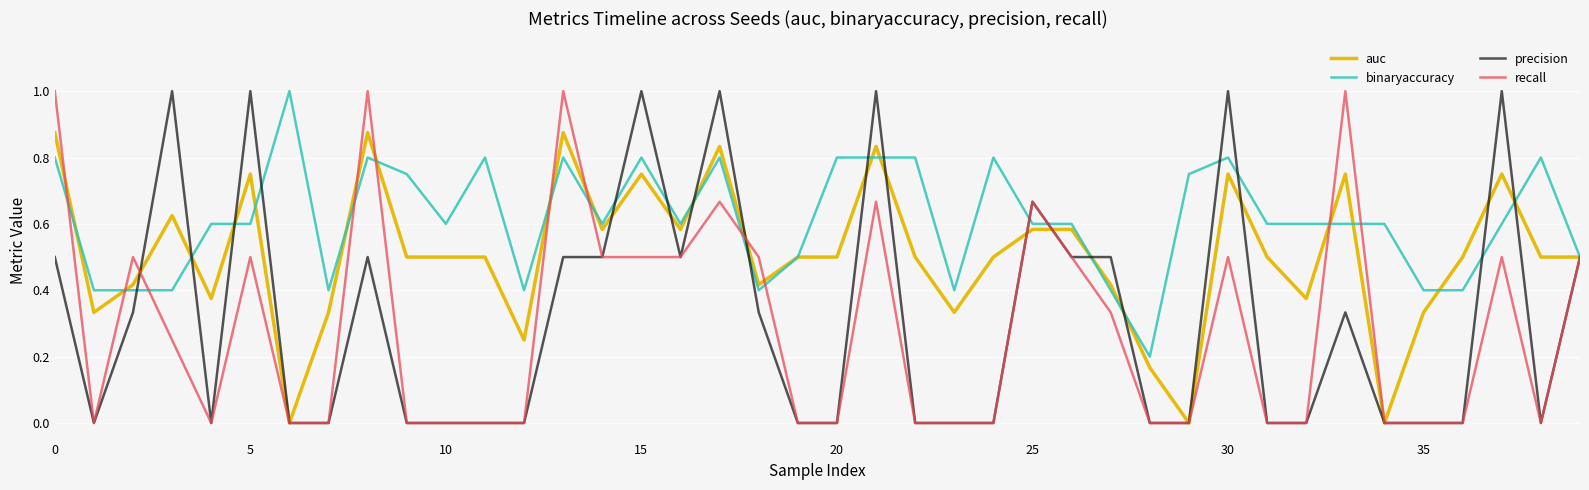

Which series has the largest total across all categories?

binaryaccuracy